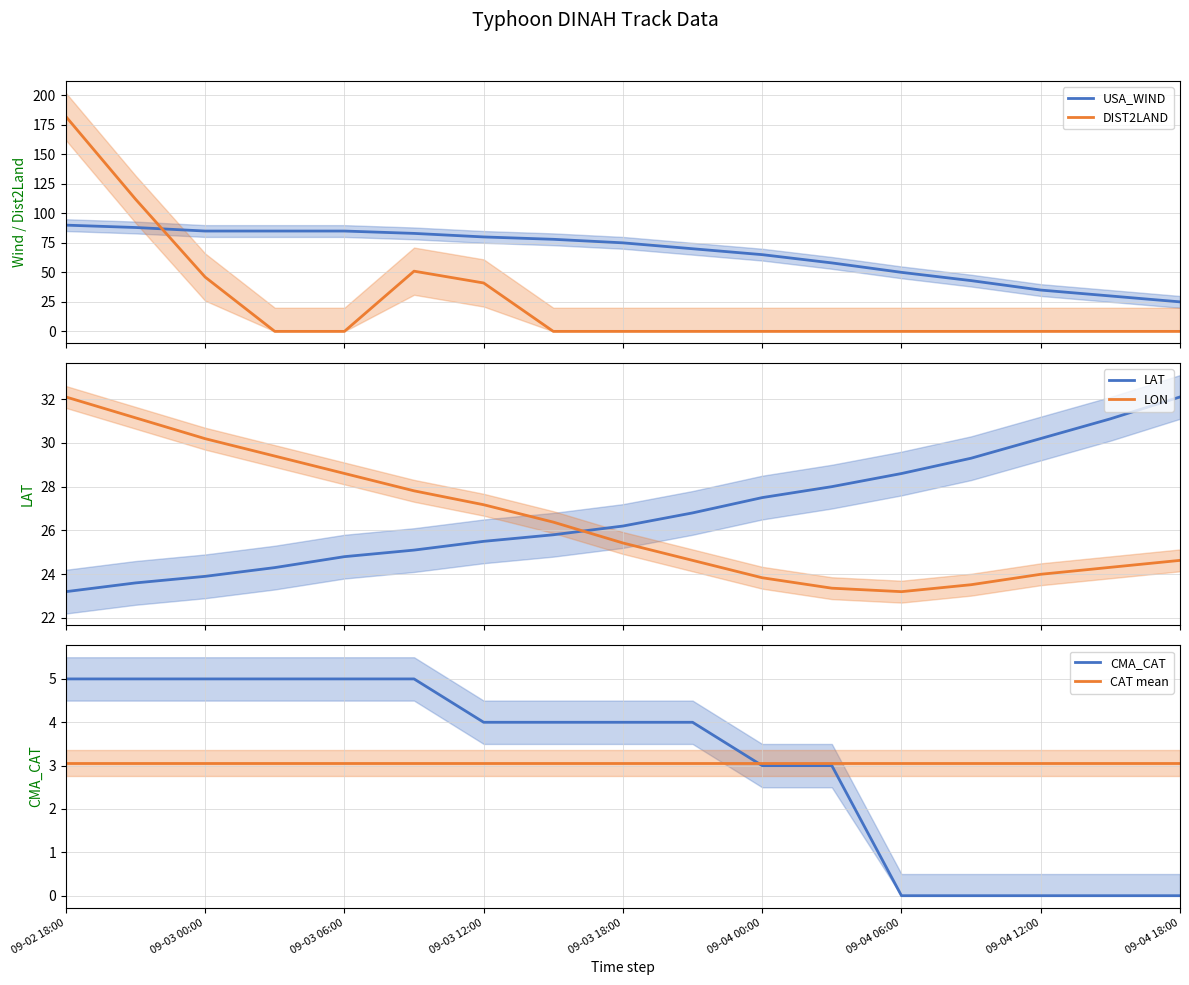

Which category has the highest value across all series?

09-02 18:00